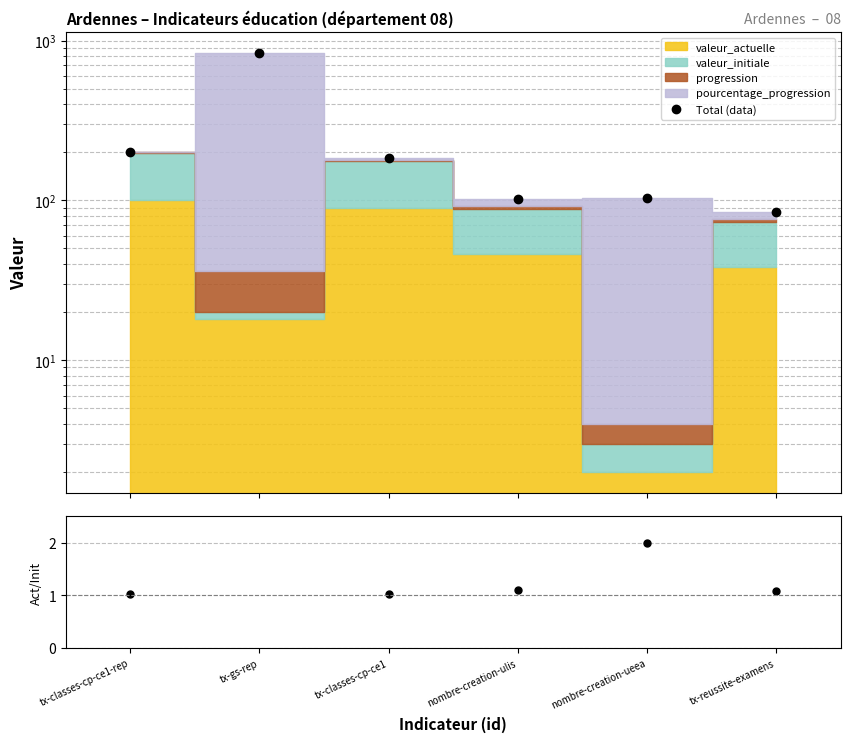

How many data points does each series have?

6